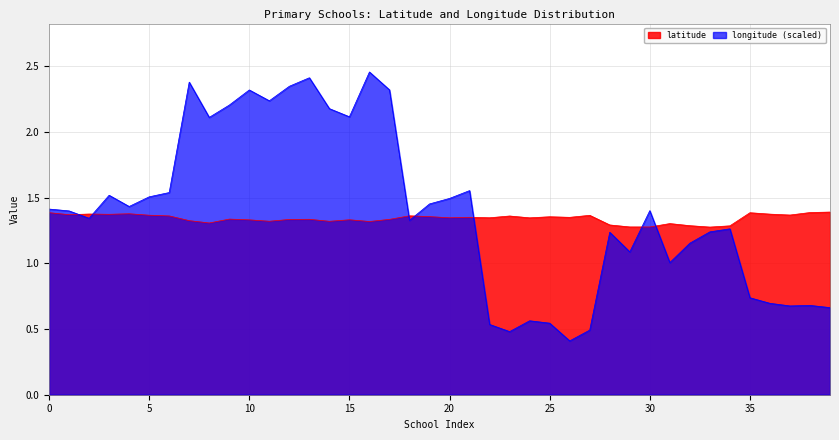

Does the chart display data point markers on the line(s)?

No